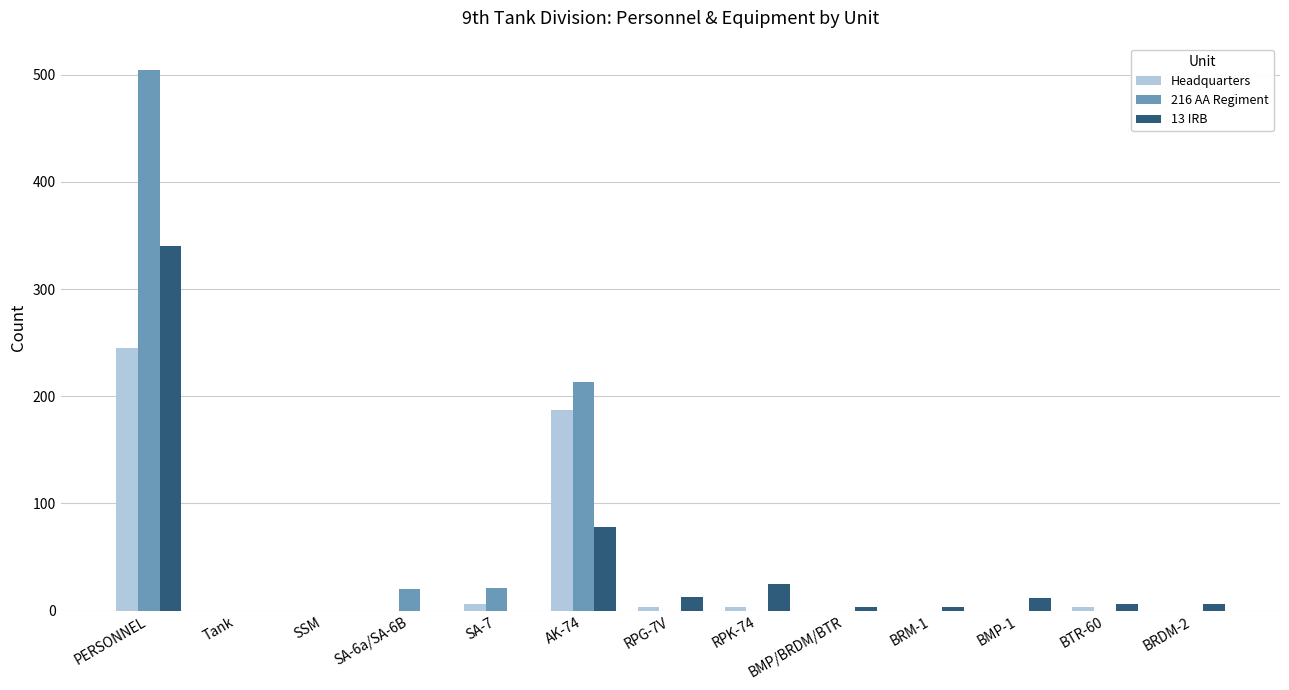

Are the bars horizontal?

No